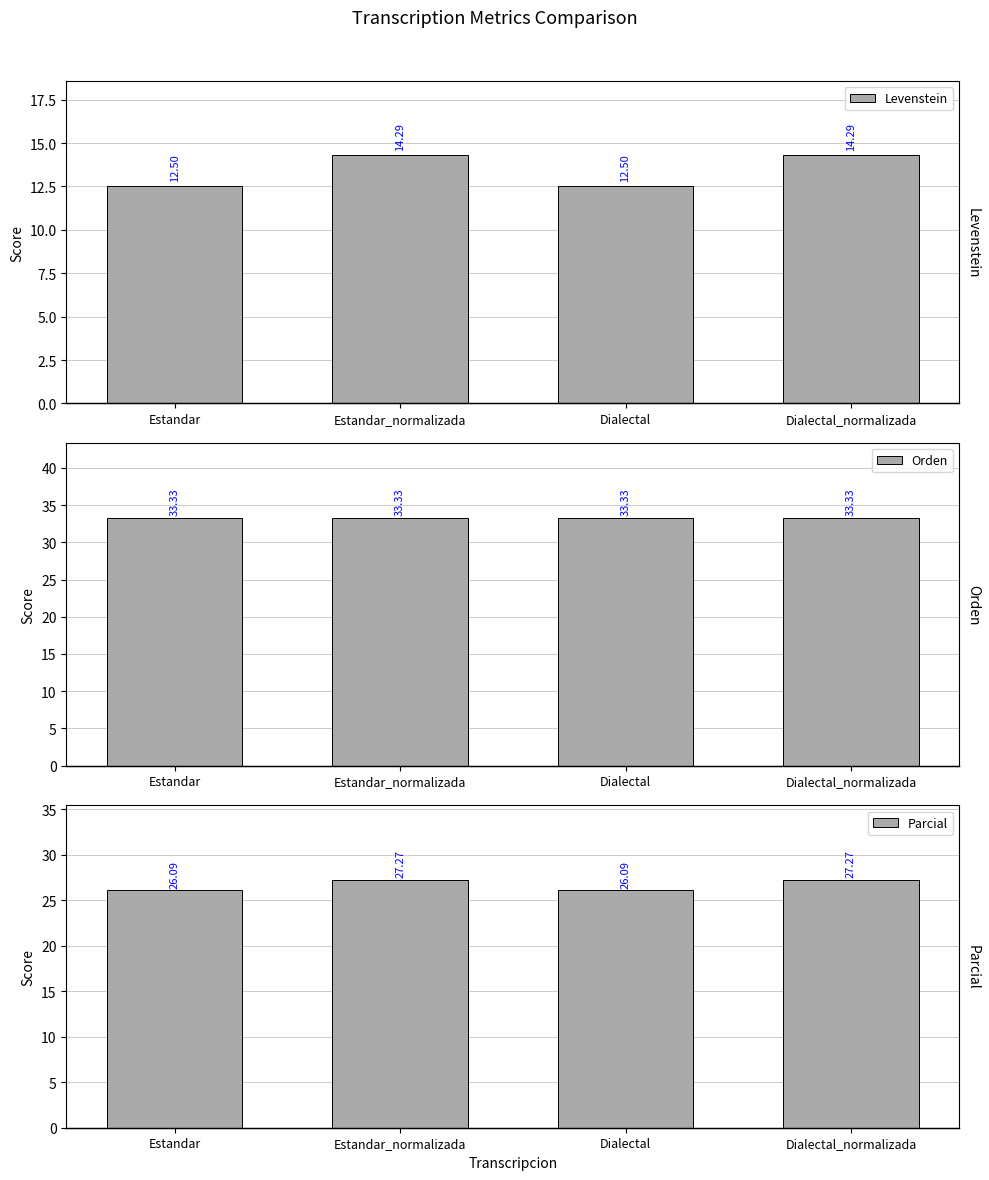

At which label does Levenstein reach its minimum?

Estandar